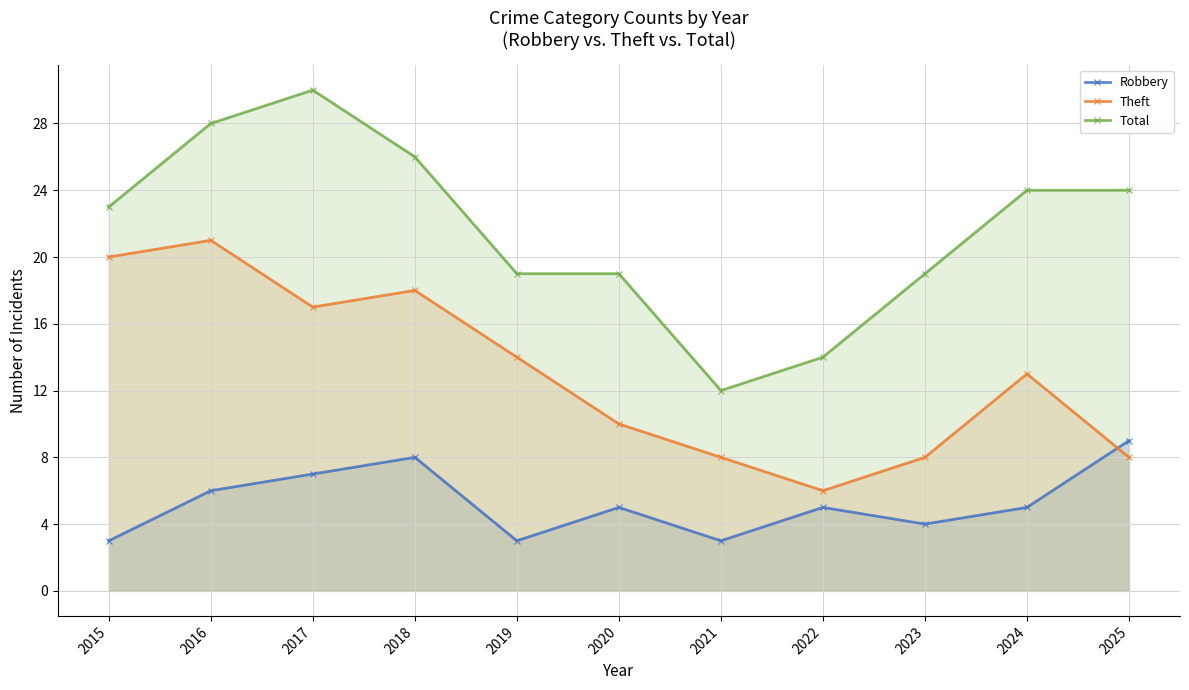

True or false: Total has more than 1 interior local peaks.

False